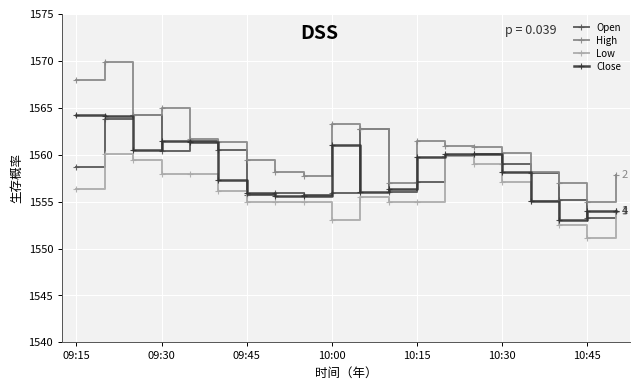

Is this an area chart (filled region under the line)?

No